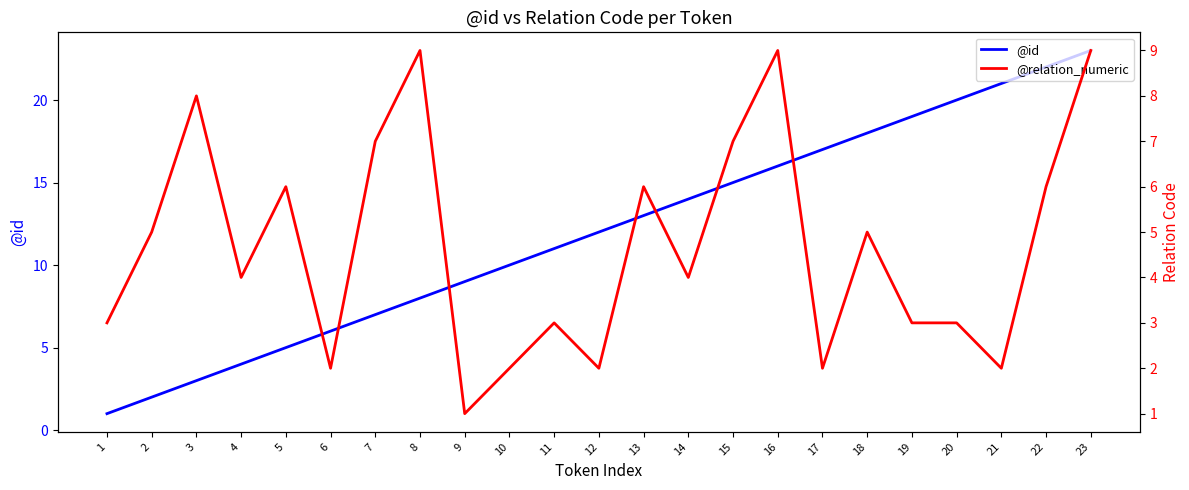

What value does the @relation_numeric series have at 18?

5